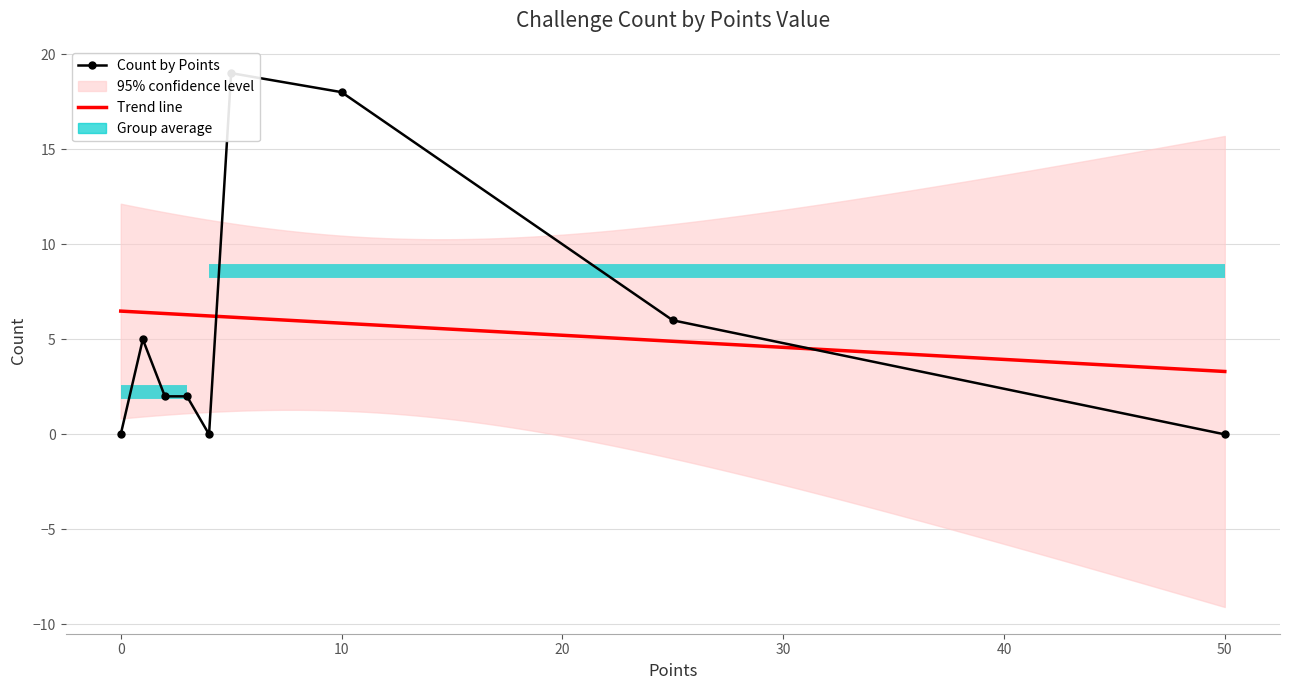

At which category does the chart reach its peak across all series?

Hard(5)